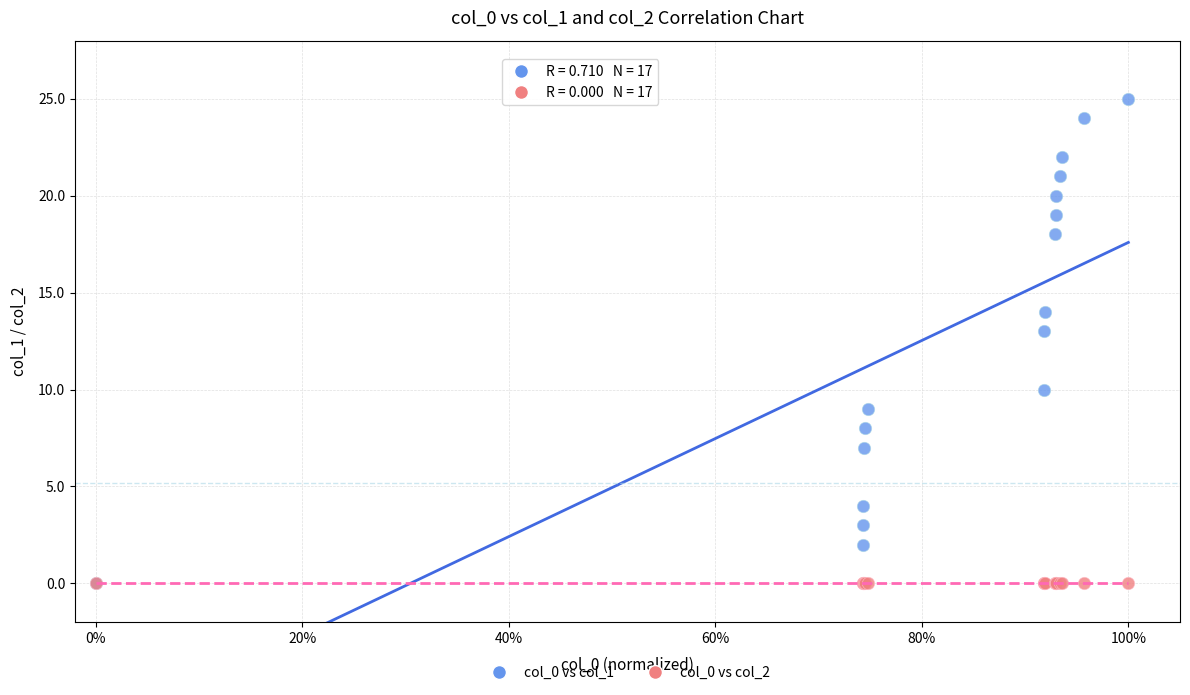

Across all series, what Y value is closest to 12?

13.0